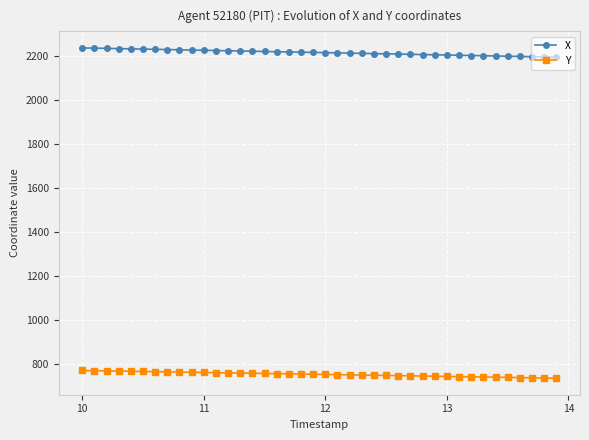

What is the value of the X point at the 24th from the left?

2210.1